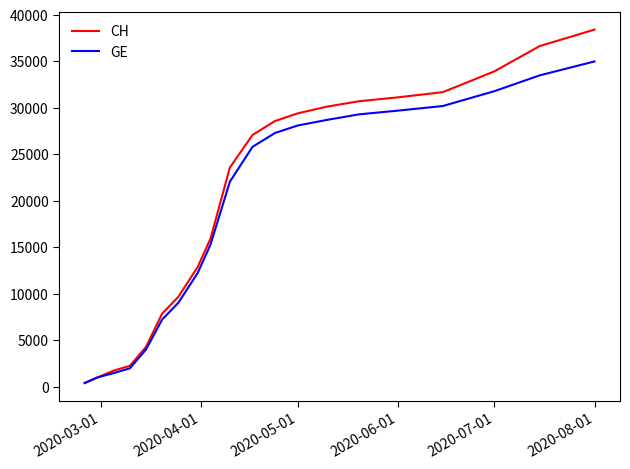

What is the highest value of the CH series?

38429